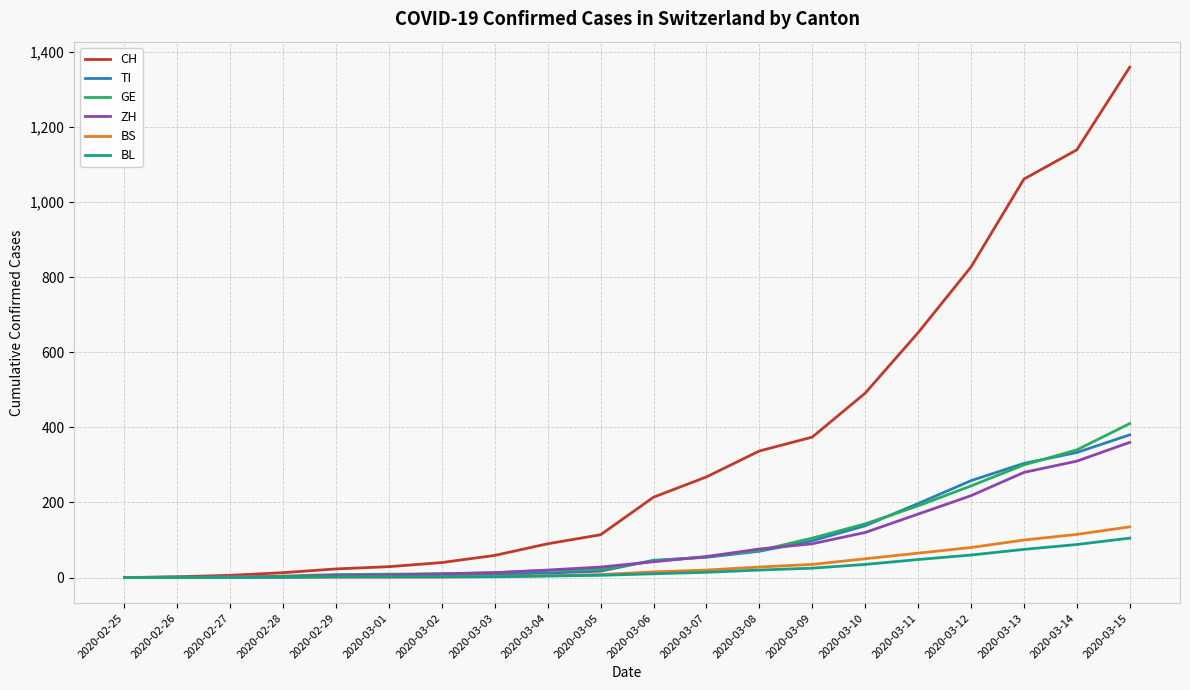

Which series has the widest spread of values?

CH